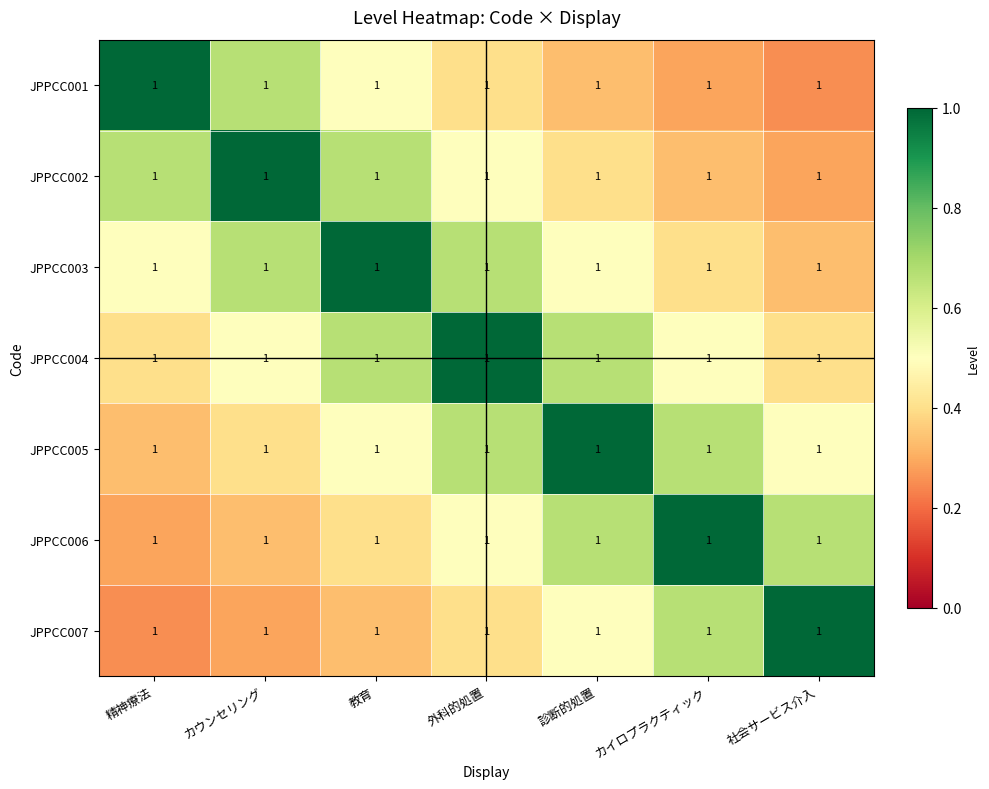

At which category is the sum across all series the highest?

外科的処置